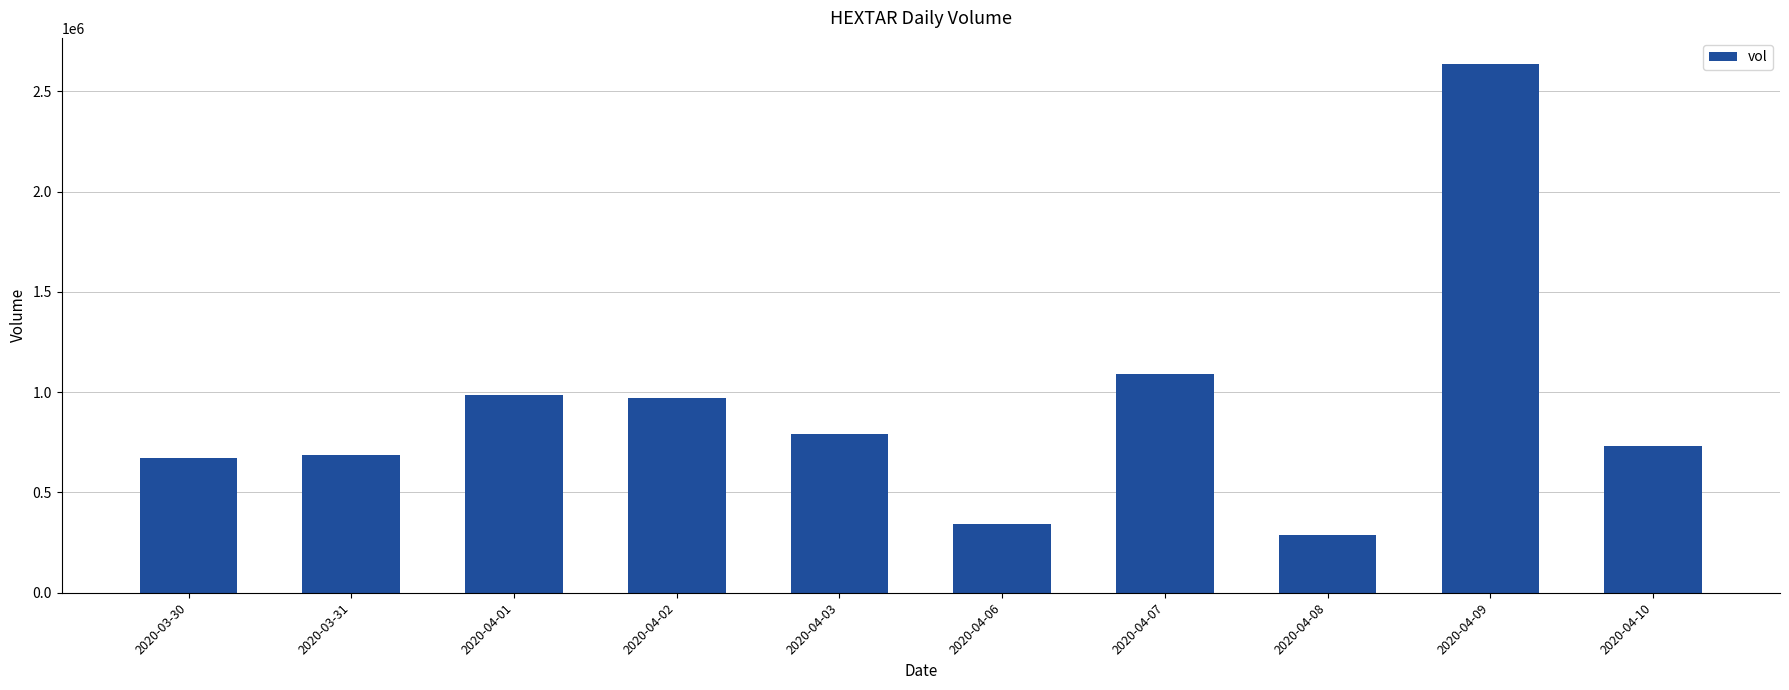

The value at 2020-03-30 is 1088315. True or false?

False